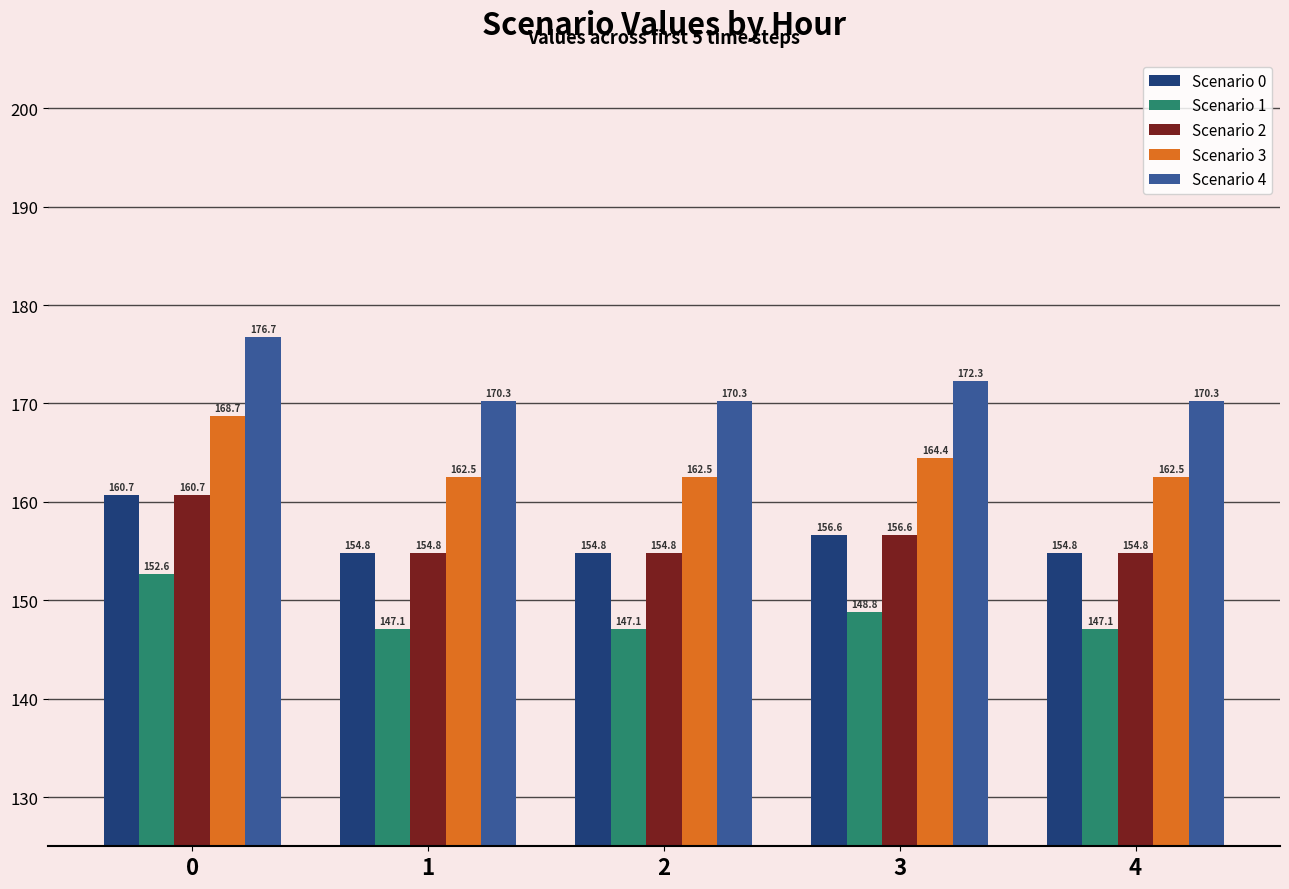

Which series changed the most between 1 and 3?

Scenario 4